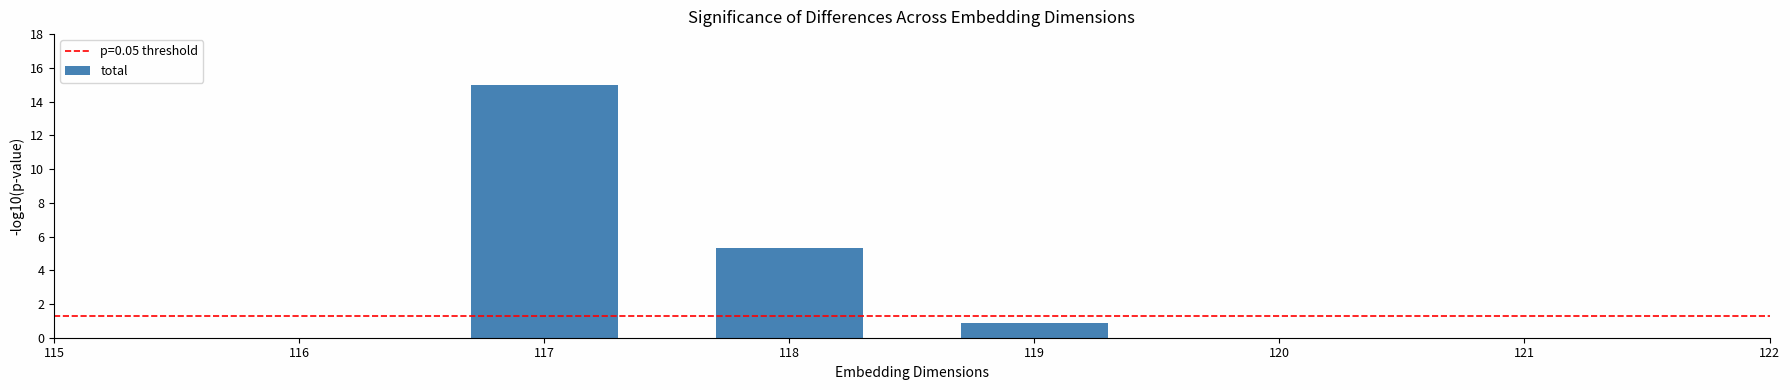

The chart shows a value of 1.1 at 118. True or false?

False